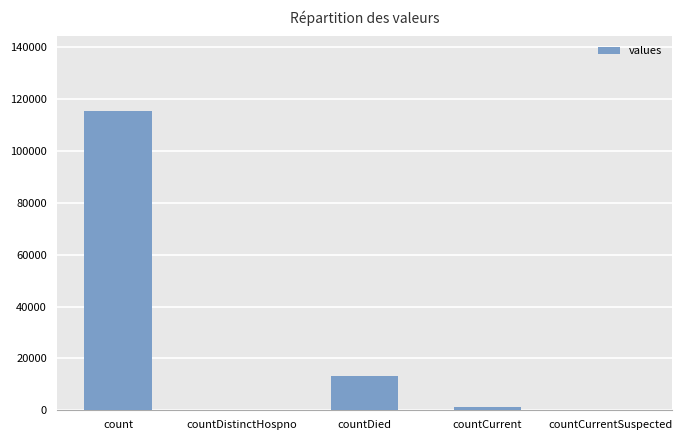

The chart shows a value of -35886 at countDistinctHospno. True or false?

False